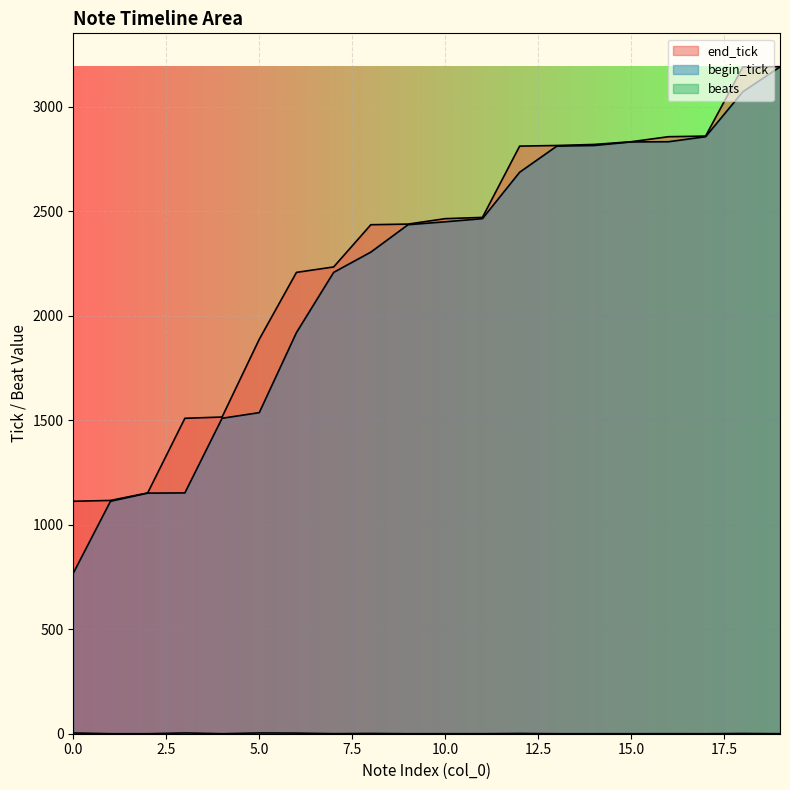

What is the sum of the beats values at 11 and 5?

3.7